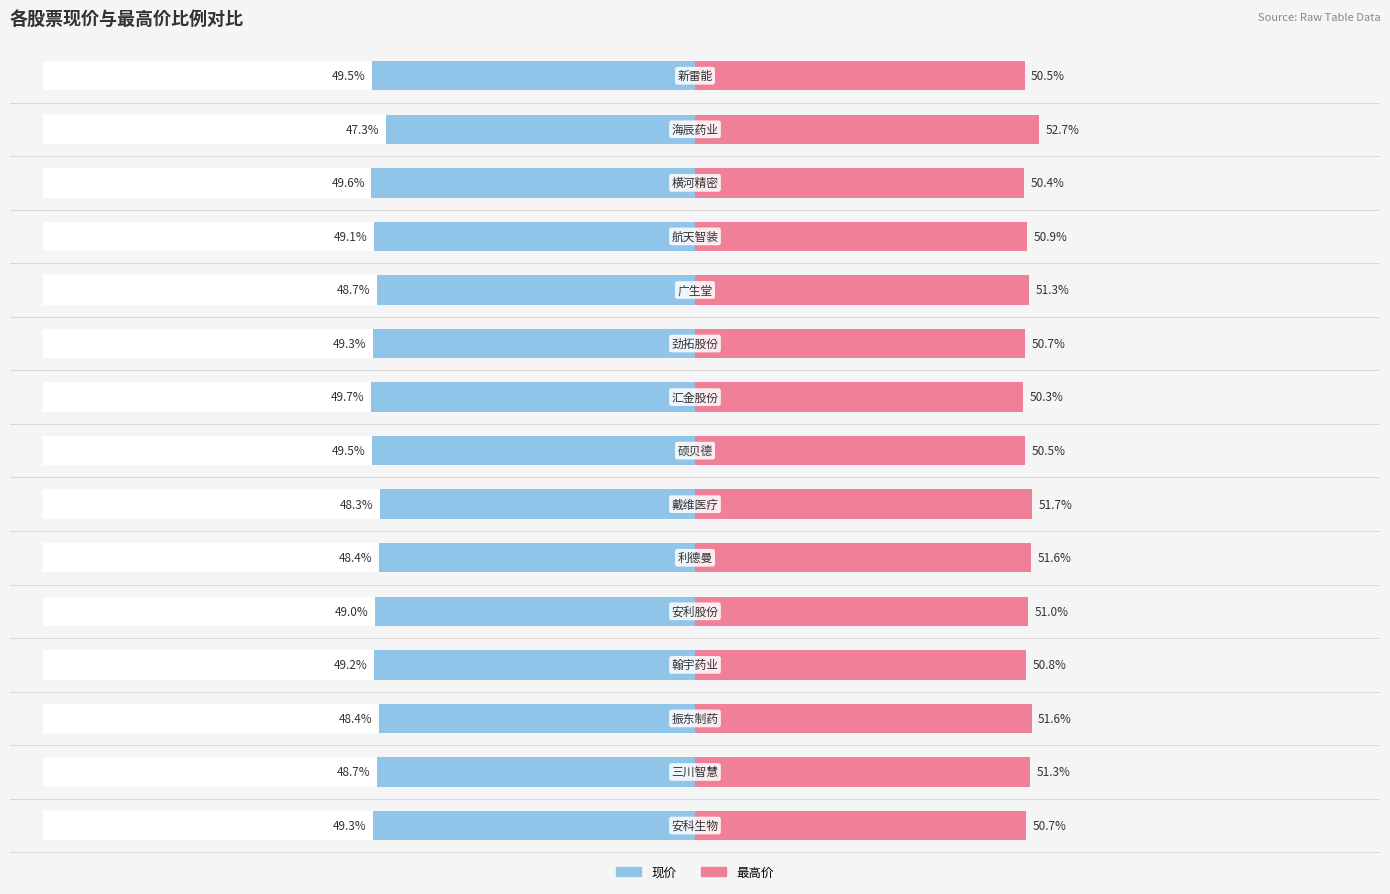

Are the bars grouped side by side (vs. stacked)?

Yes